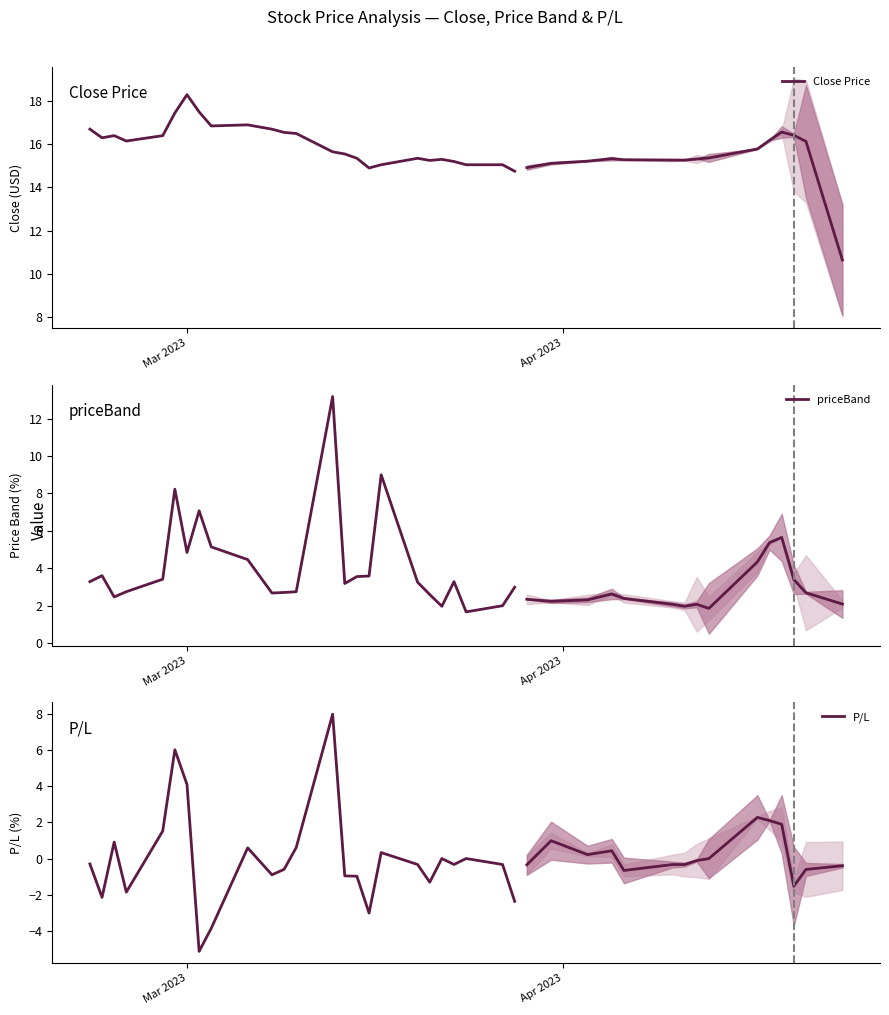

True or false: priceBand has more than 0 interior local peaks.

True